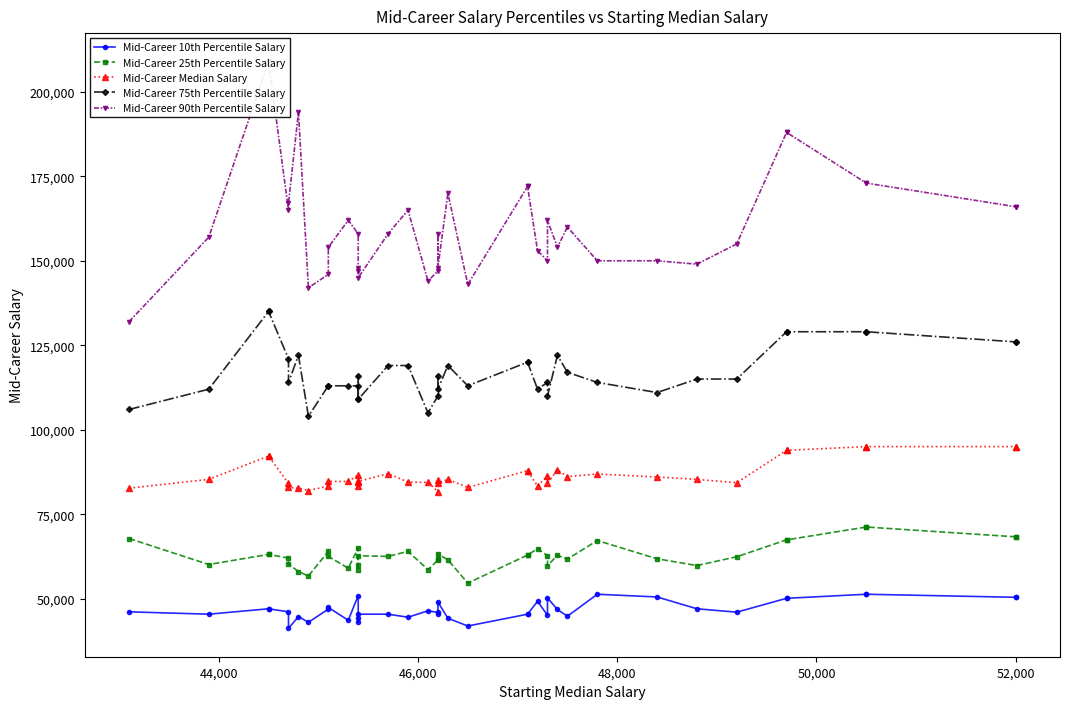

True or false: Mid-Career 90th Percentile Salary and Mid-Career 75th Percentile Salary cross at least once.

False